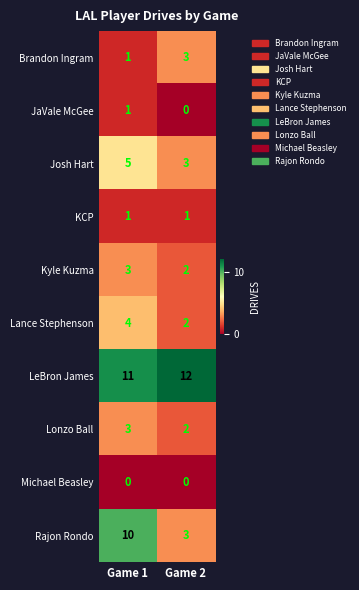

Reading left to right, what are all the values shown in this chart?

Brandon Ingram: 1	3
JaVale McGee: 1	0
Josh Hart: 5	3
KCP: 1	1
Kyle Kuzma: 3	2
Lance Stephenson: 4	2
LeBron James: 11	12
Lonzo Ball: 3	2
Michael Beasley: 0	0
Rajon Rondo: 10	3